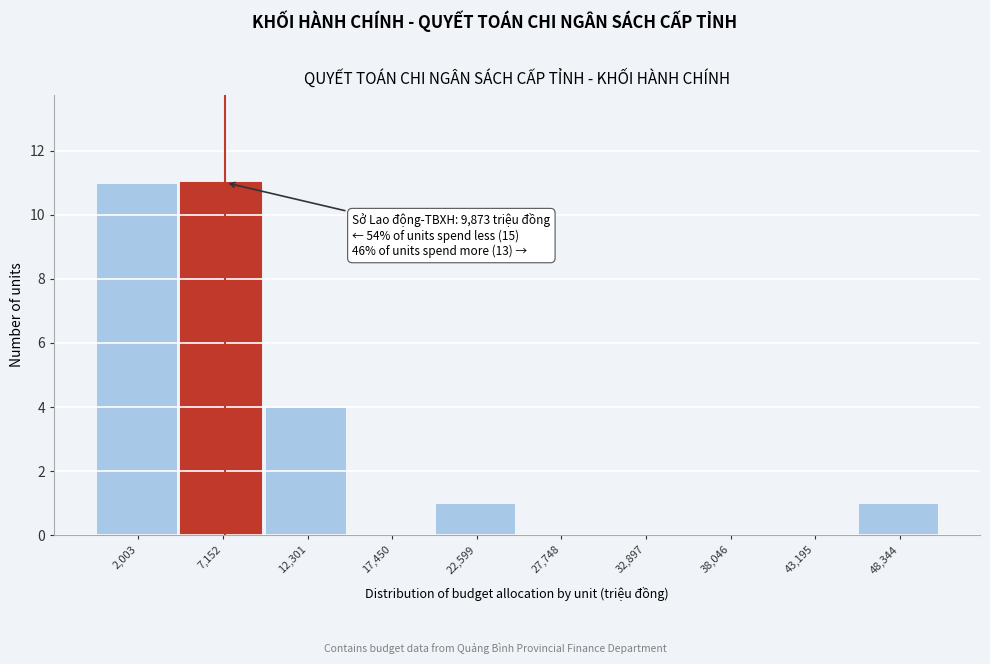

Reading left to right, extract all data points from this chart.

2,003=11	7,152=11	12,301=4	17,450=0	22,599=1	27,748=0	32,897=0	38,046=0	43,195=0	48,344=1